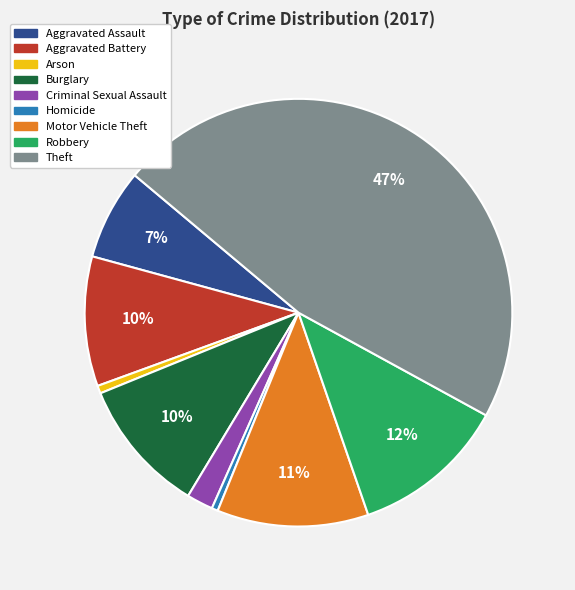

Between Burglary and Arson, which is larger?

Burglary